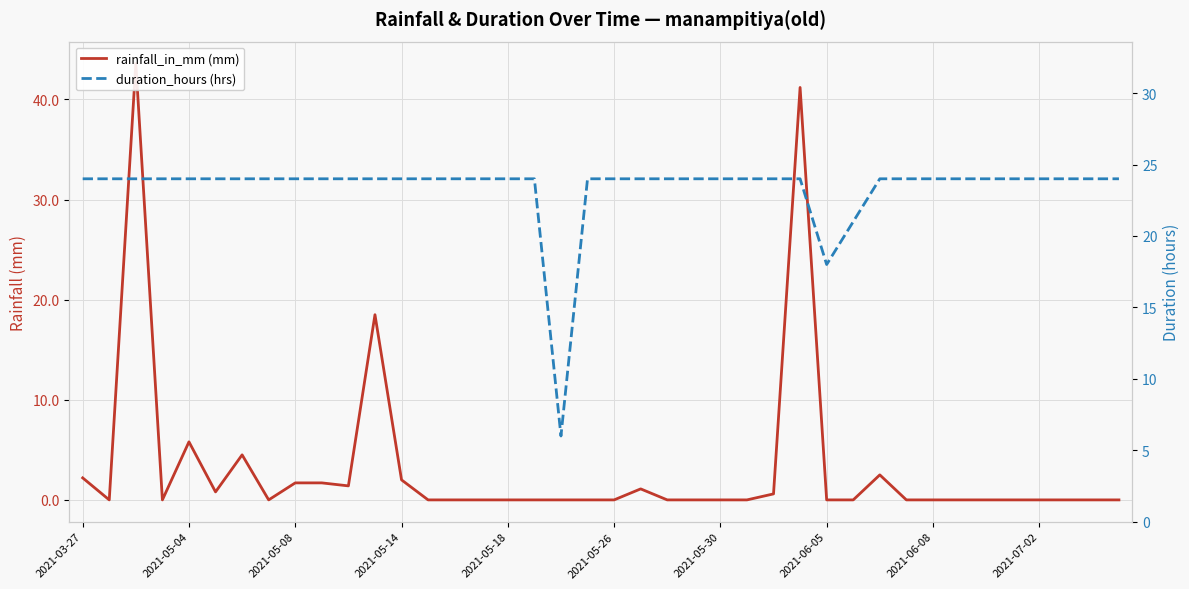

Which series has the largest total across all categories?

duration_hours (hrs)